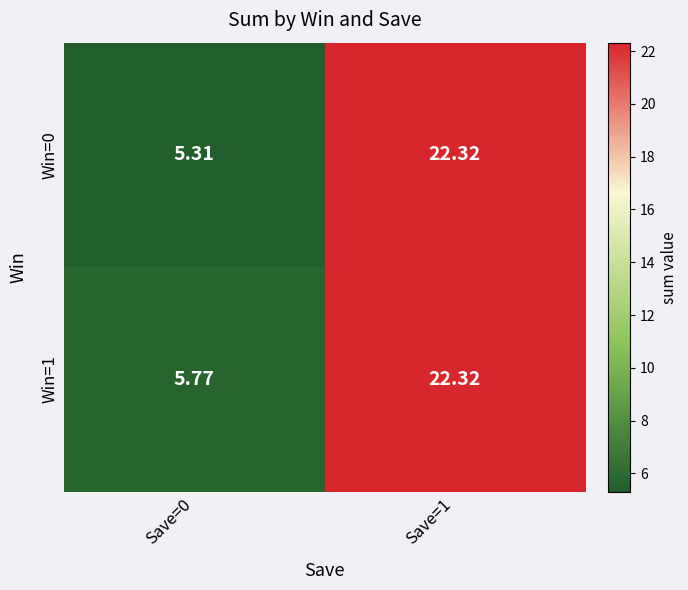

Is the value of Win=0 at Save=1 greater than the value of Win=1 at Save=0?

Yes